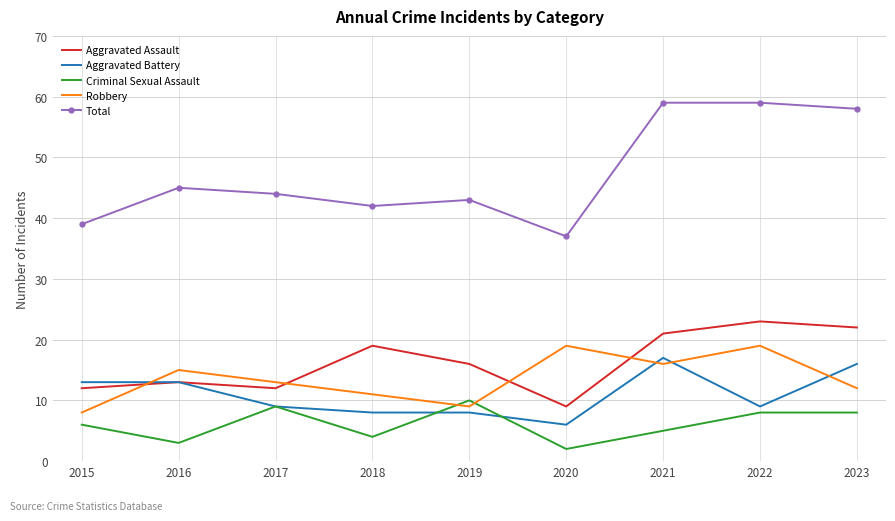

The Total series shows 42 at 2018. True or false?

True